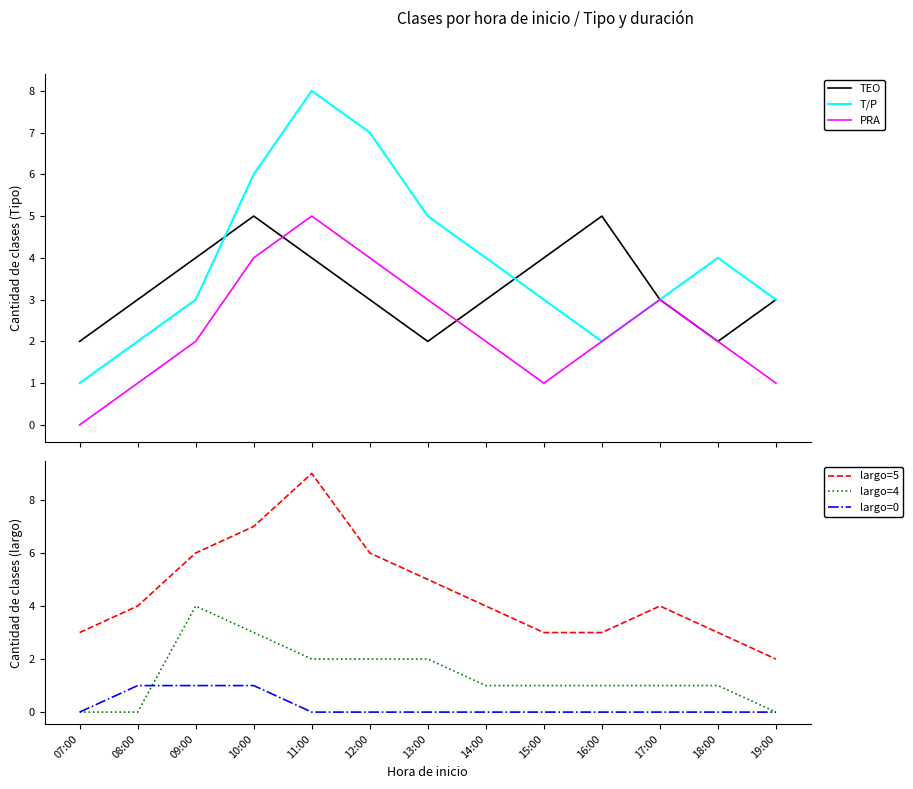

What are all the series names shown in the legend?

TEO, T/P, PRA, largo=5, largo=4, largo=0